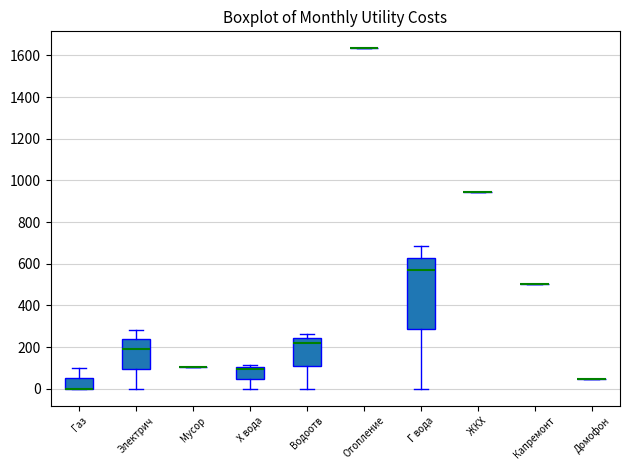

Reading left to right, read every box against the y-axis: the position of its median line, the range the box covers, and the ends of its whiskers. The values are not printed on the chart, so give them approximately, as read against the axis.

Газ: median 0 (drawn on the box's lower edge), box 0 to 60, whiskers 0 to 100
Электрич: median 200, box 100 to 240, whiskers 0 to 280
Мусор: box collapsed to a line at 100, whiskers 100 to 100
Х вода: median 100 (just below the box's upper edge), box 40 to 100, whiskers 0 to 120
Водоотв: median 220, box 120 to 240, whiskers 0 to 260
Отопление: box collapsed to a line at 1640, whiskers 1640 to 1640
Г вода: median 580, box 280 to 620, whiskers 0 to 680
ЖКХ: box collapsed to a line at 940, whiskers 940 to 940
Капремонт: box collapsed to a line at 500, whiskers 500 to 500
Домофон: box collapsed to a line at 40, whiskers 40 to 40